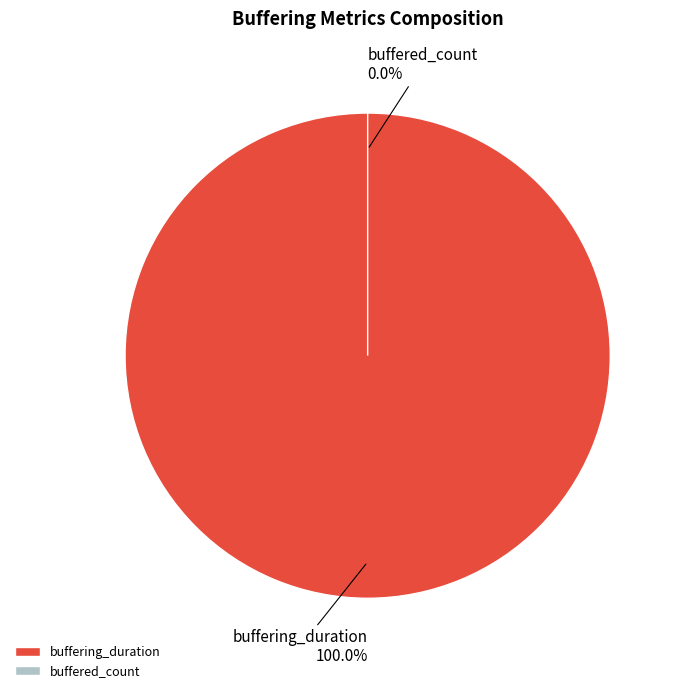

To the nearest percent, what is the average slice percentage?

50%